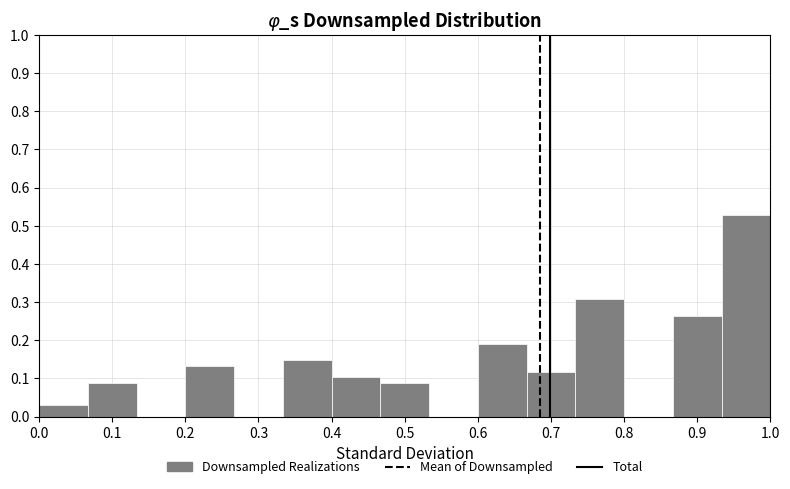

Reading left to right, list every bar in this chart as the range it spans on the x-axis followed by its height. Neither the bar edges nor the heights are printed on the chart, so give them approximately, as read against the axes.

0.00 to 0.07: 0.03
0.07 to 0.13: 0.09
0.13 to 0.20: 0
0.20 to 0.27: 0.13
0.27 to 0.33: 0
0.33 to 0.40: 0.15
0.40 to 0.47: 0.10
0.47 to 0.53: 0.09
0.53 to 0.60: 0
0.60 to 0.67: 0.19
0.67 to 0.73: 0.12
0.73 to 0.80: 0.31
0.80 to 0.87: 0
0.87 to 0.93: 0.26
0.93 to 1.00: 0.53